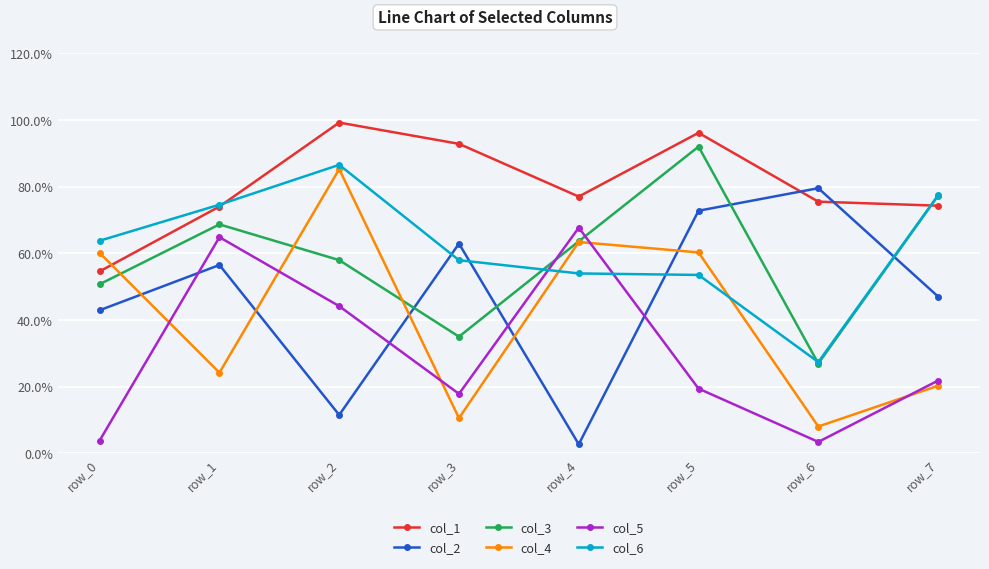

What is the difference between the highest and lowest values at row_3?

82.3